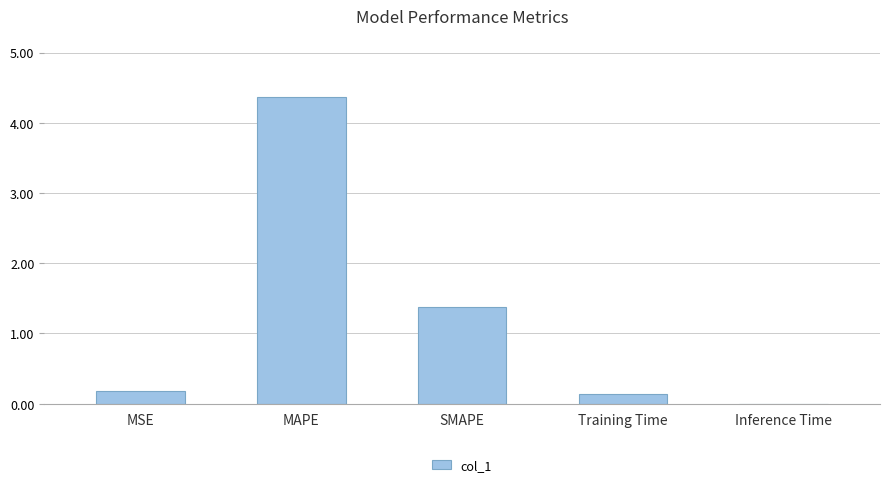

What is the sum of all values?

6.1